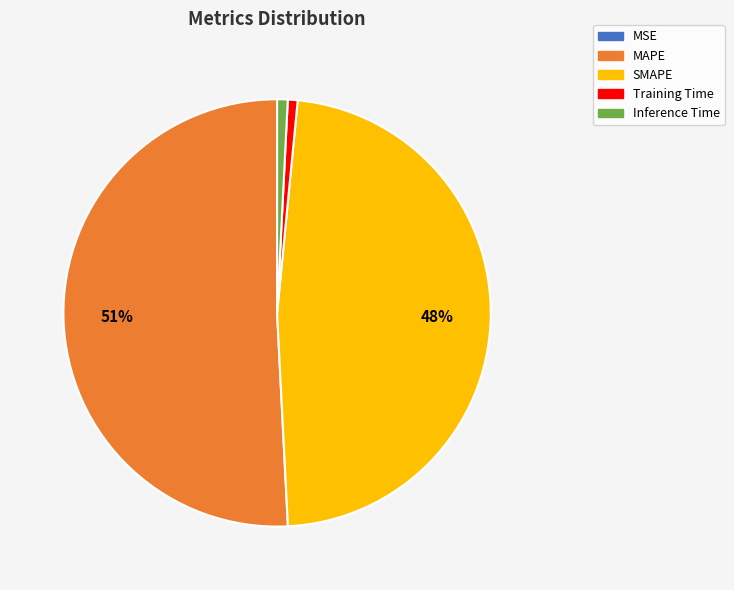

Does MAPE account for over 50% of the chart?

Yes